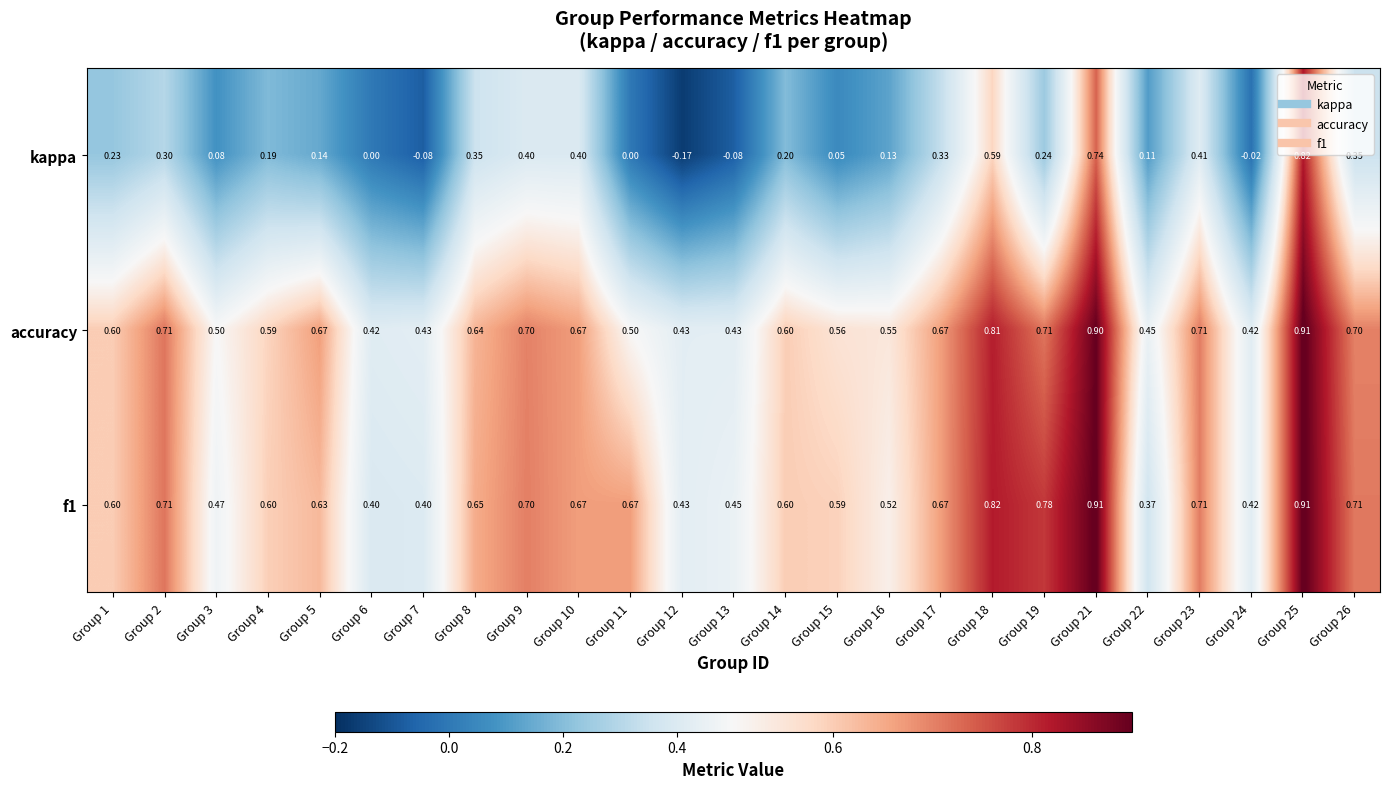

Which series has the largest total across all categories?

f1